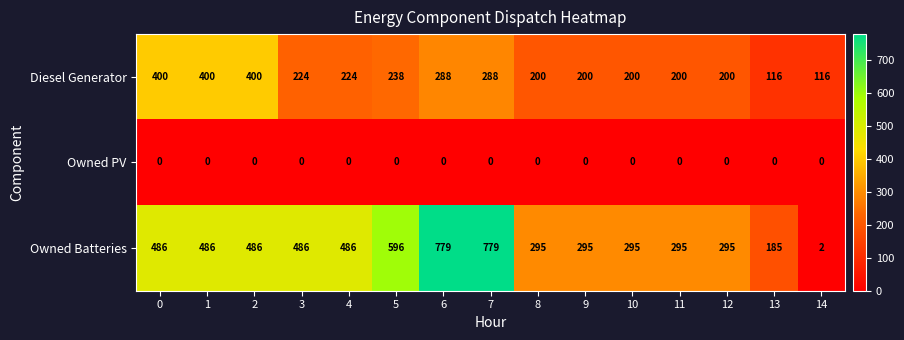

Count the Owned Batteries values in the range 295 to 486.

10